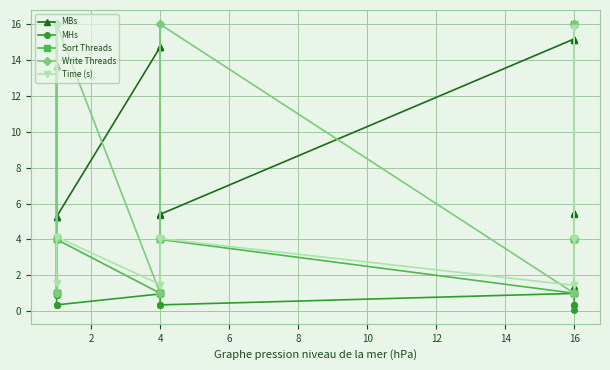

What is the difference between the second highest and second lowest values in the Sort Threads series?

3.0